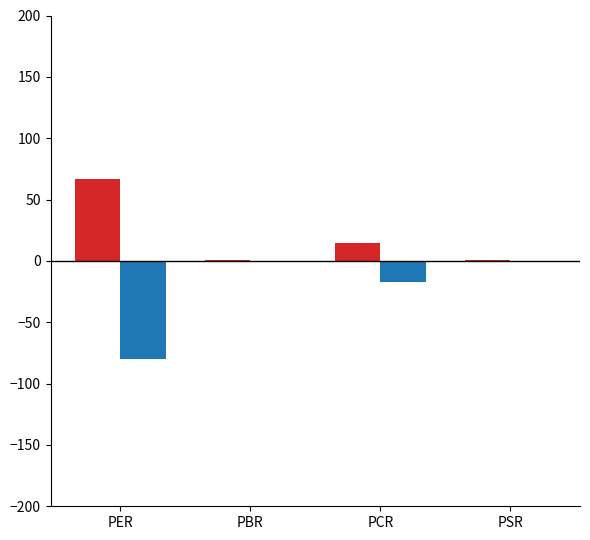

Which category has the highest value across all series?

PER